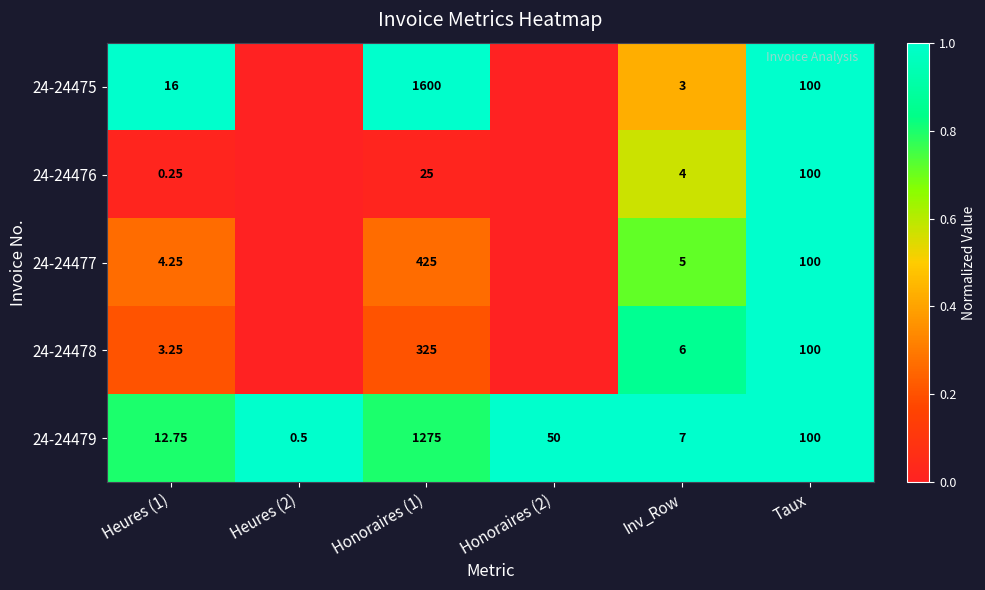

Is the value of 24-24479 at Inv_Row greater than the value of 24-24475 at Heures (1)?

No